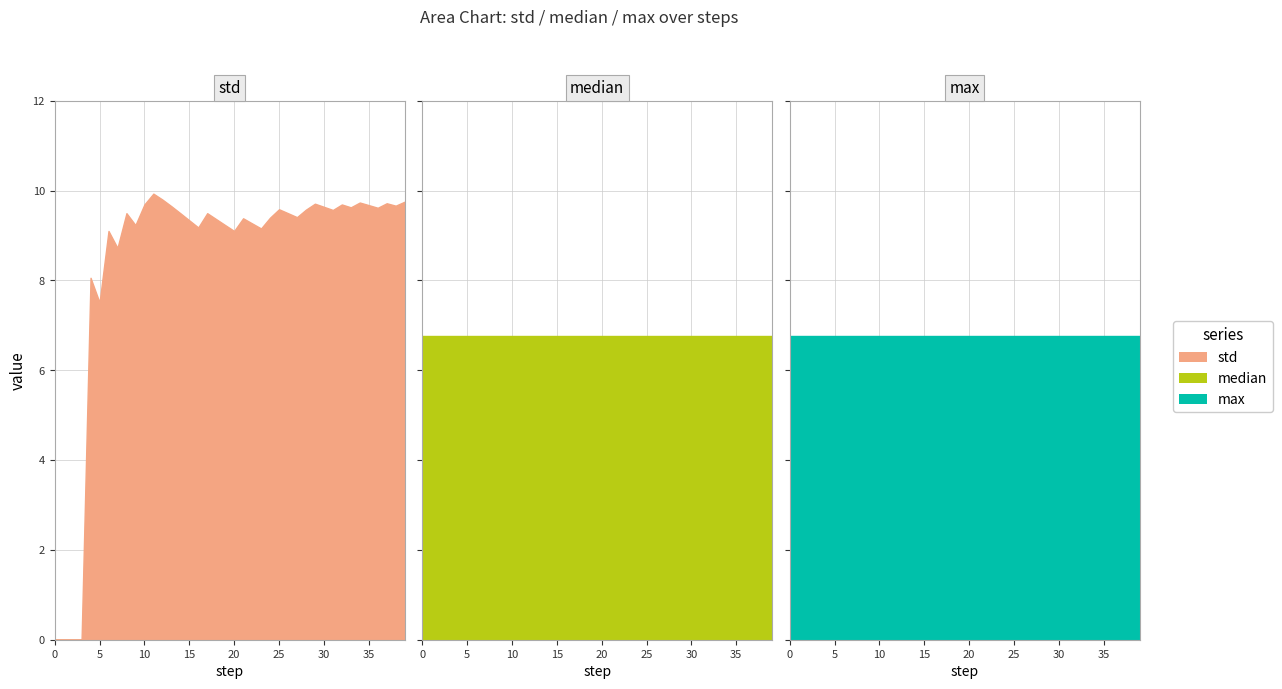

True or false: std and max intersect in this chart.

True